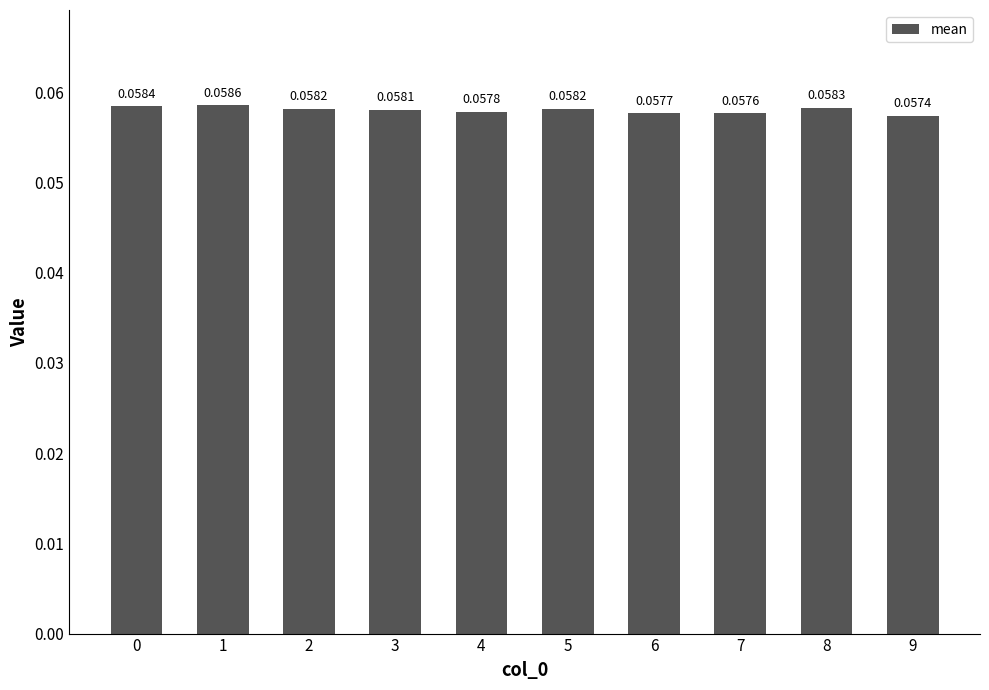

What is the sum of all values?

0.6